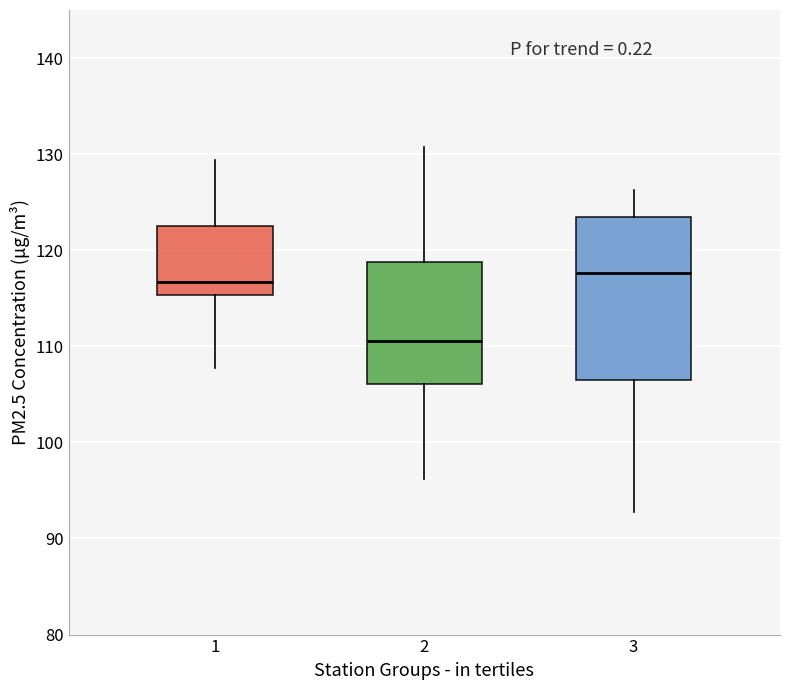

Reading left to right, read every box against the y-axis: the position of its median line, the range the box covers, and the ends of its whiskers. The values are not printed on the chart, so give them approximately, as read against the axis.

1: median 117, box 115 to 123, whiskers 108 to 129
2: median 111, box 106 to 119, whiskers 96 to 131
3: median 118, box 106 to 123, whiskers 93 to 126